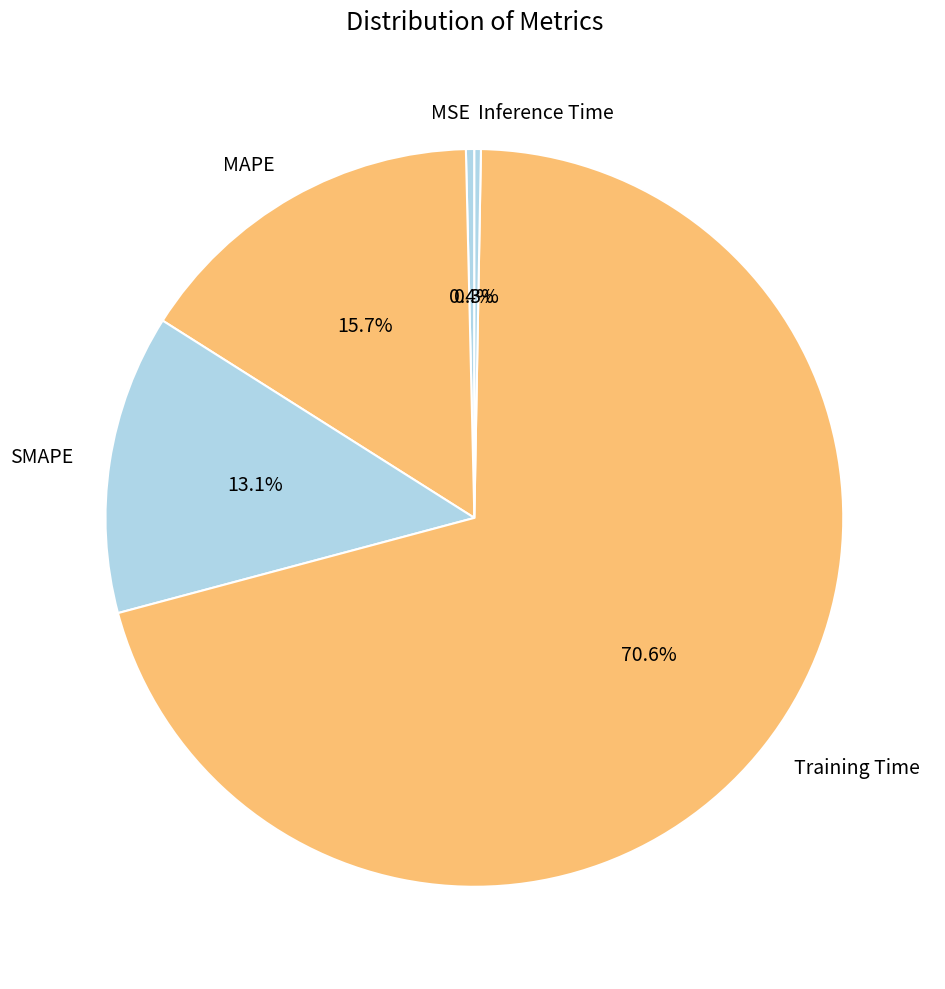

To the nearest percent, what is the difference between the largest and smallest slice percentages?

70%